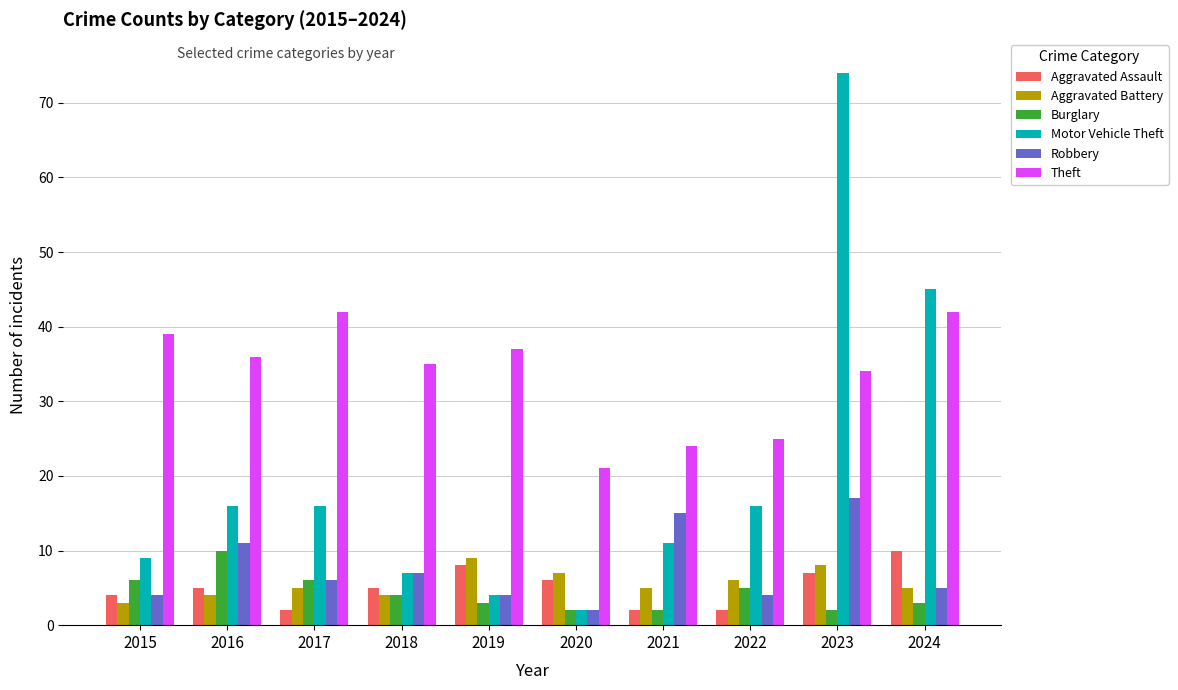

How many bars are there in each group?

6